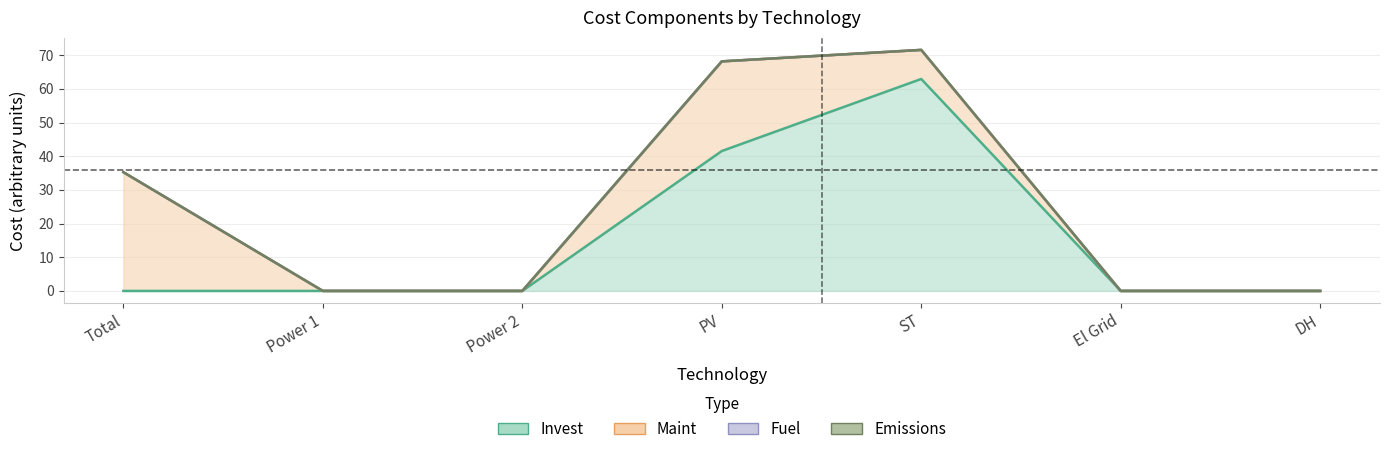

What is the sum of the Maint values at PV and Total?

61.9